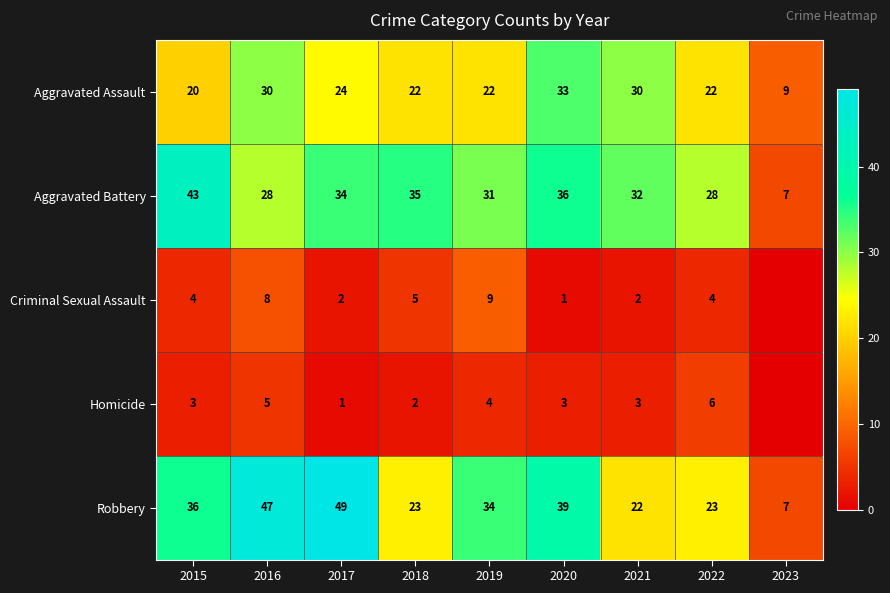

Which series changed the most between 2021 and 2022?

Aggravated Assault